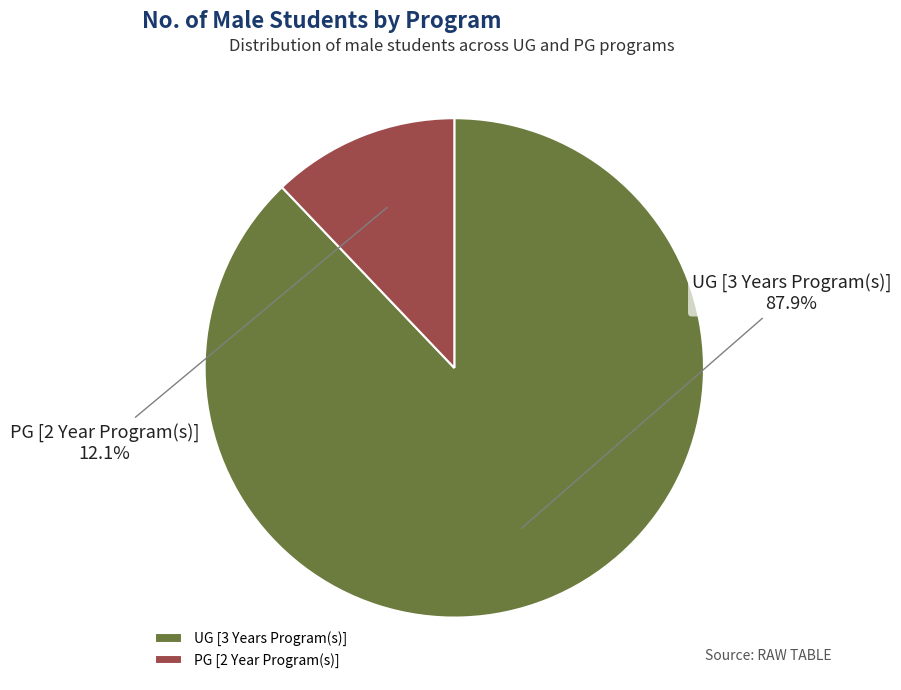

Is it true that UG [3 Years Program(s)] is 88% of the pie?

True